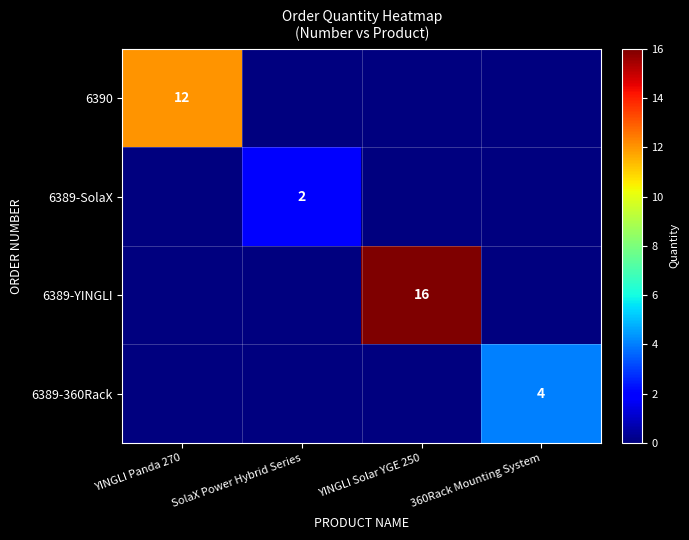

The value of 6389-360Rack at 360Rack Mounting System is 4. True or false?

True